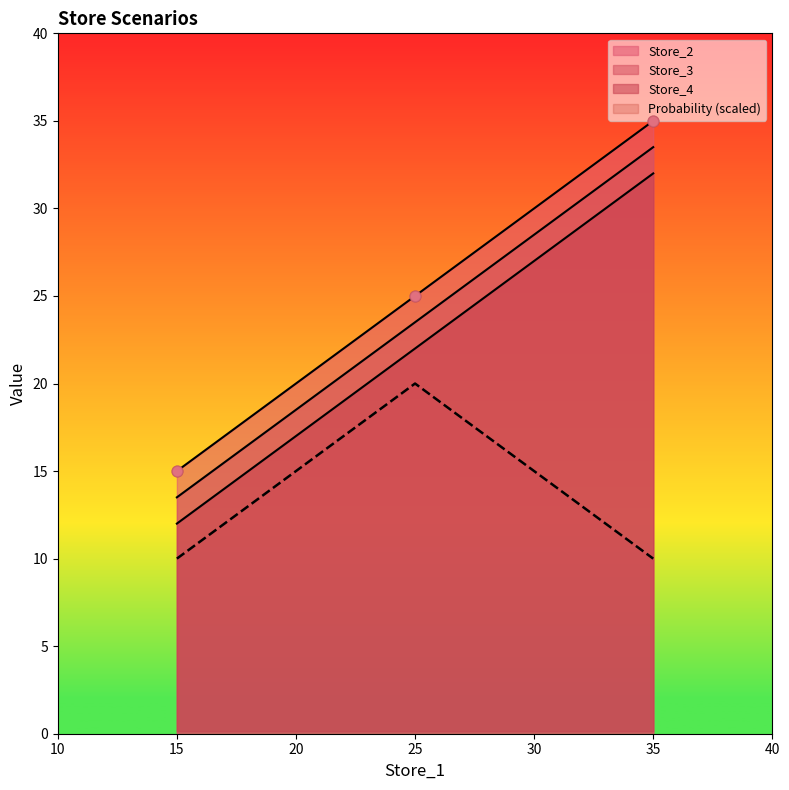

Which series has the largest total across all categories?

Store_2